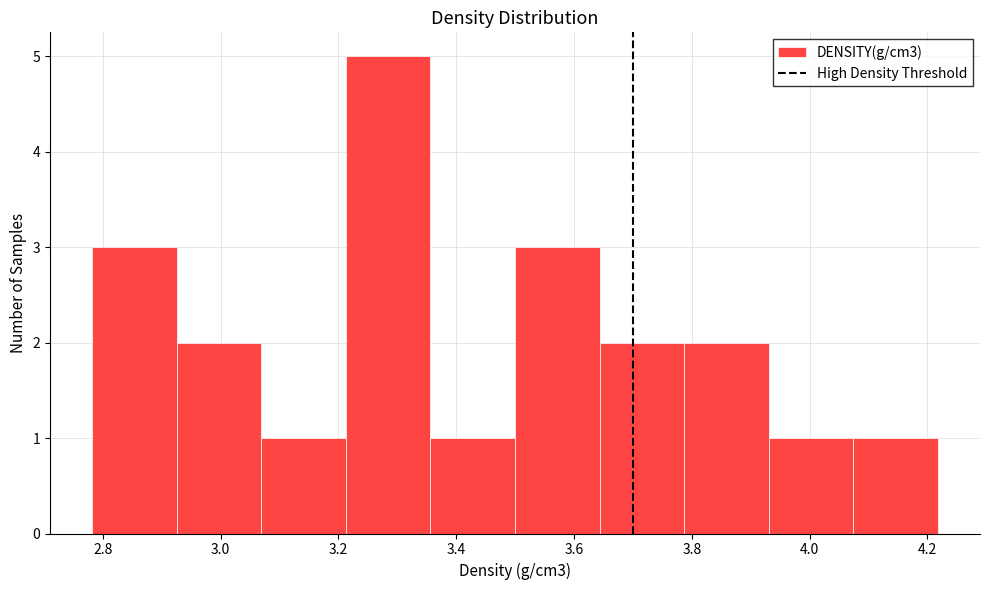

Over which range of the x-axis is the bar tallest?

3.22 to 3.36